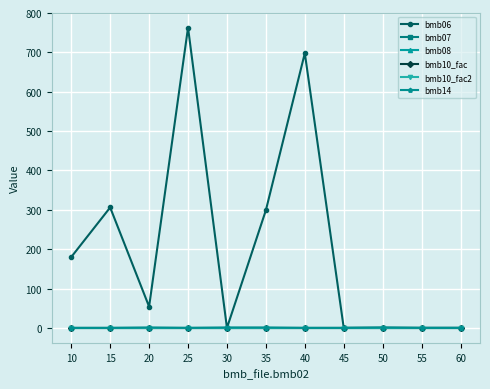

How many lines are shown in the chart?

6